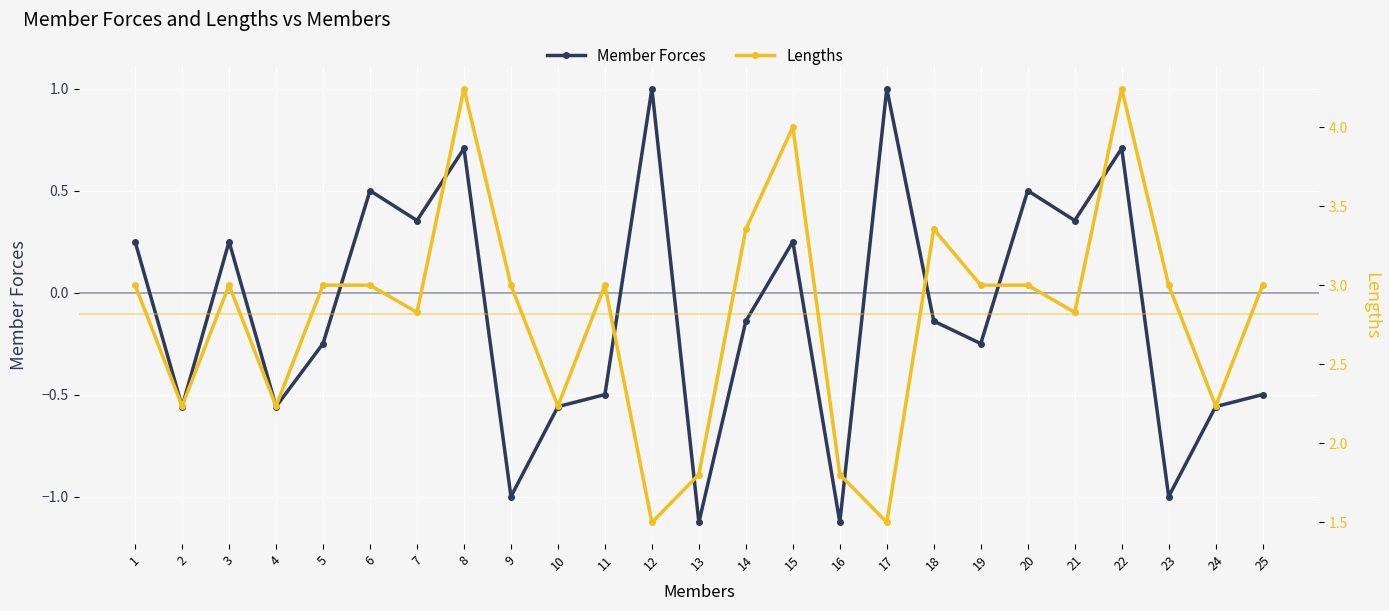

Which has a higher value, 8 or 7?

8